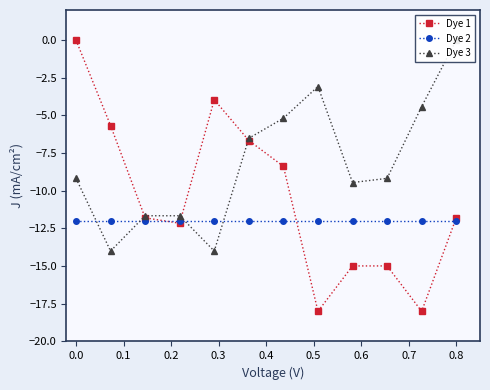

True or false: Dye 1 has more than 2 interior local peaks.

False